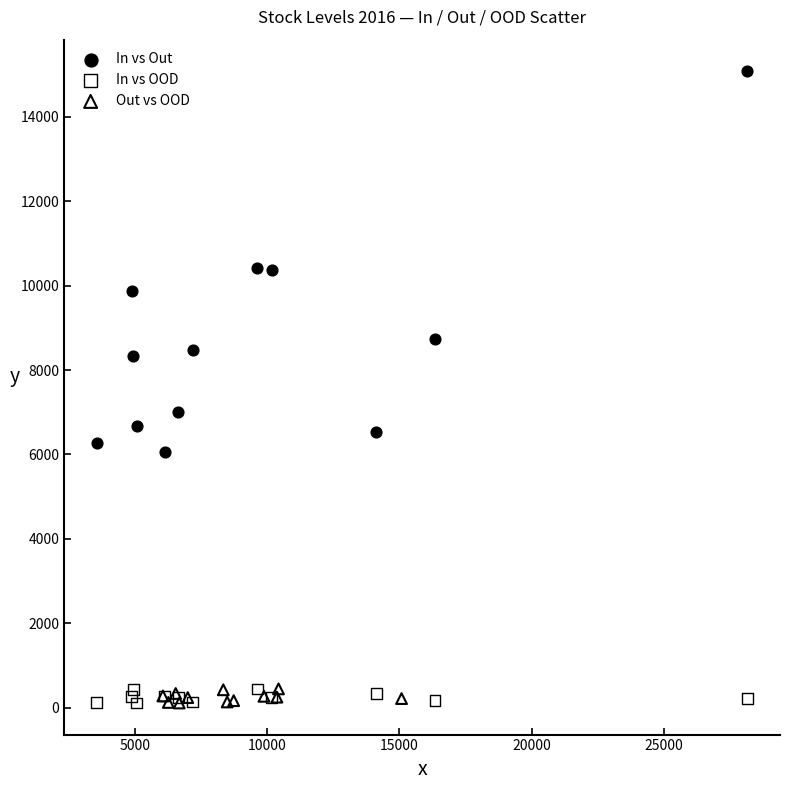

Which series has the largest Y range (max minus min)?

In vs Out